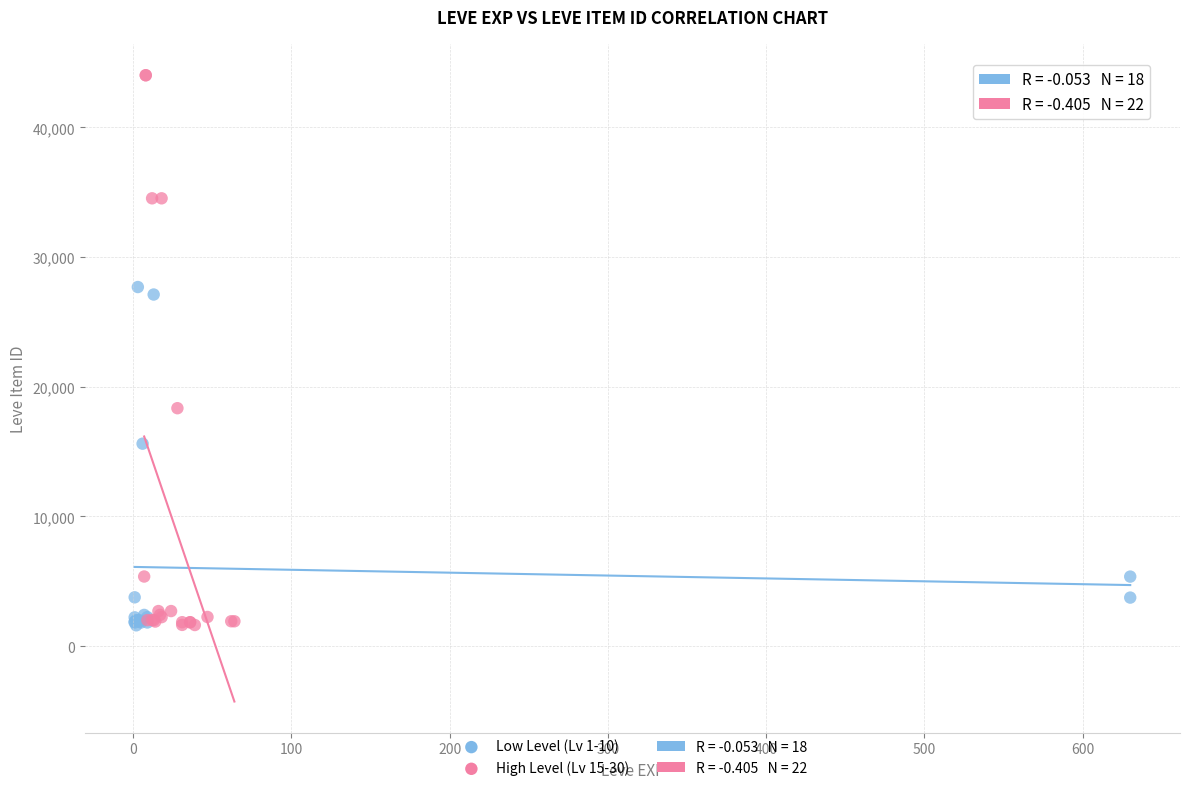

Which series has the largest Y range (max minus min)?

High Level (Lv 15-30)